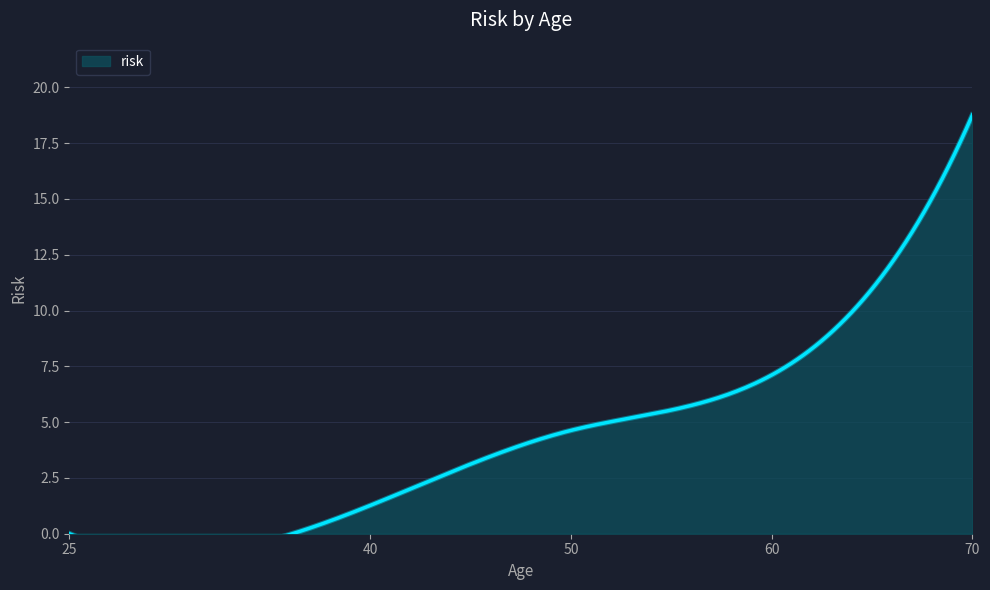

Count the number of values greater than 4.

3